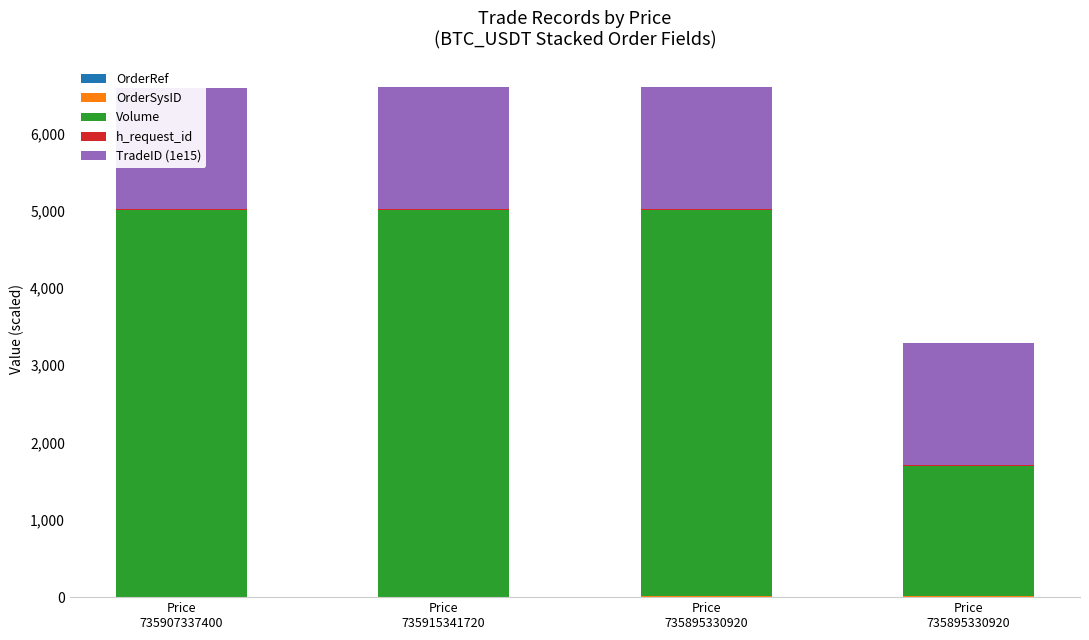

What are all the series names shown in the legend?

OrderRef, OrderSysID, Volume, h_request_id, TradeID (1e15)